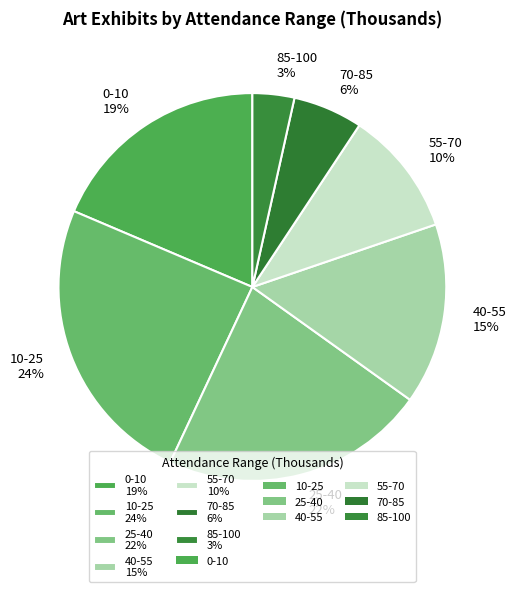

To the nearest percent, what is the combined percentage of 0-10 19% and 85-100 3%?

22%